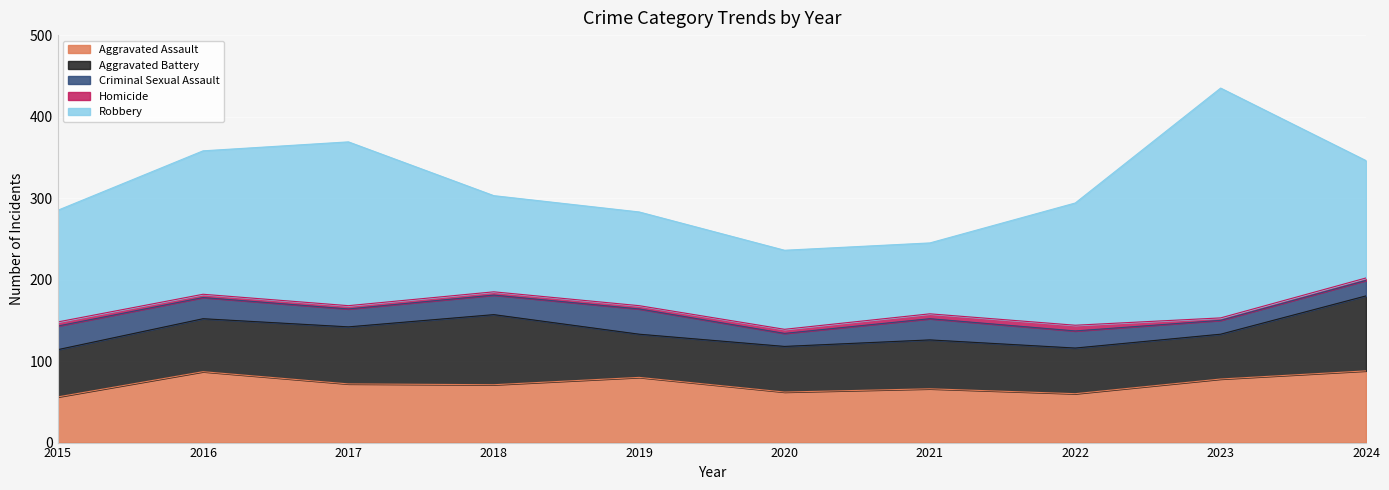

What is the spread (max minus min) of values at 2016?

172